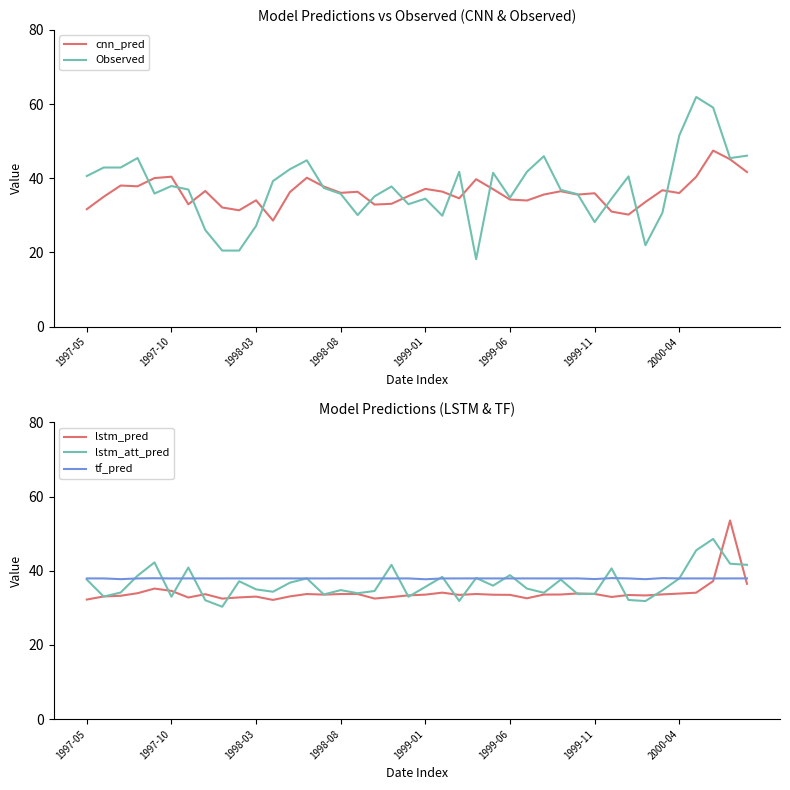

Which series changed the most between 31 and 33?

Observed